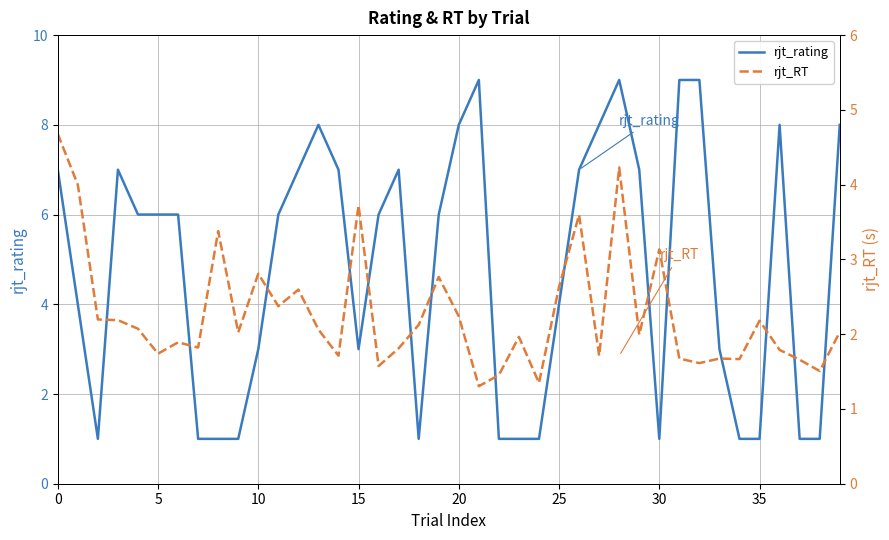

Is it true that rjt_rating equals 6 at 5?

True